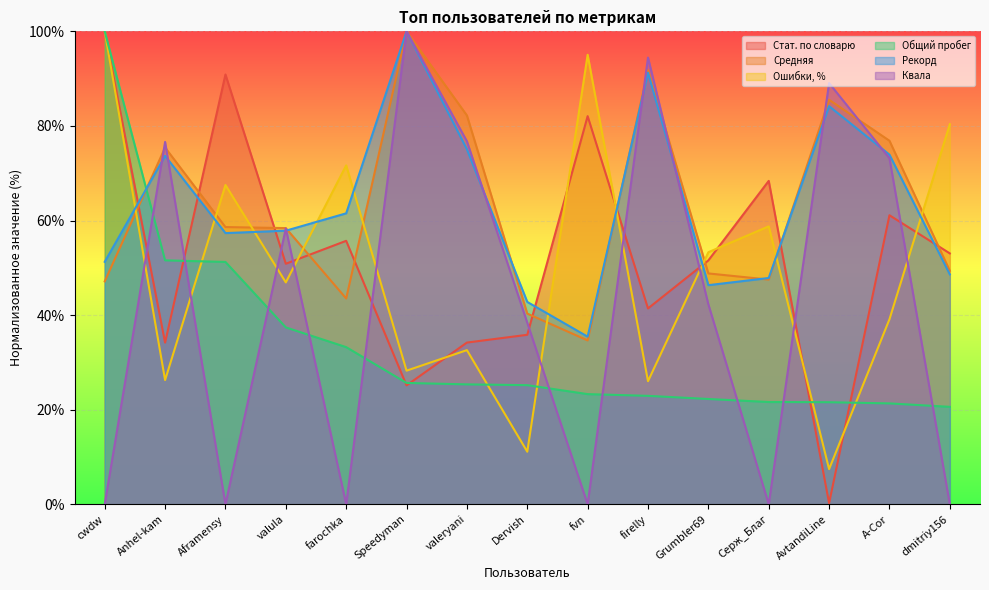

Which category has the highest value in the Рекорд series?

Speedyman